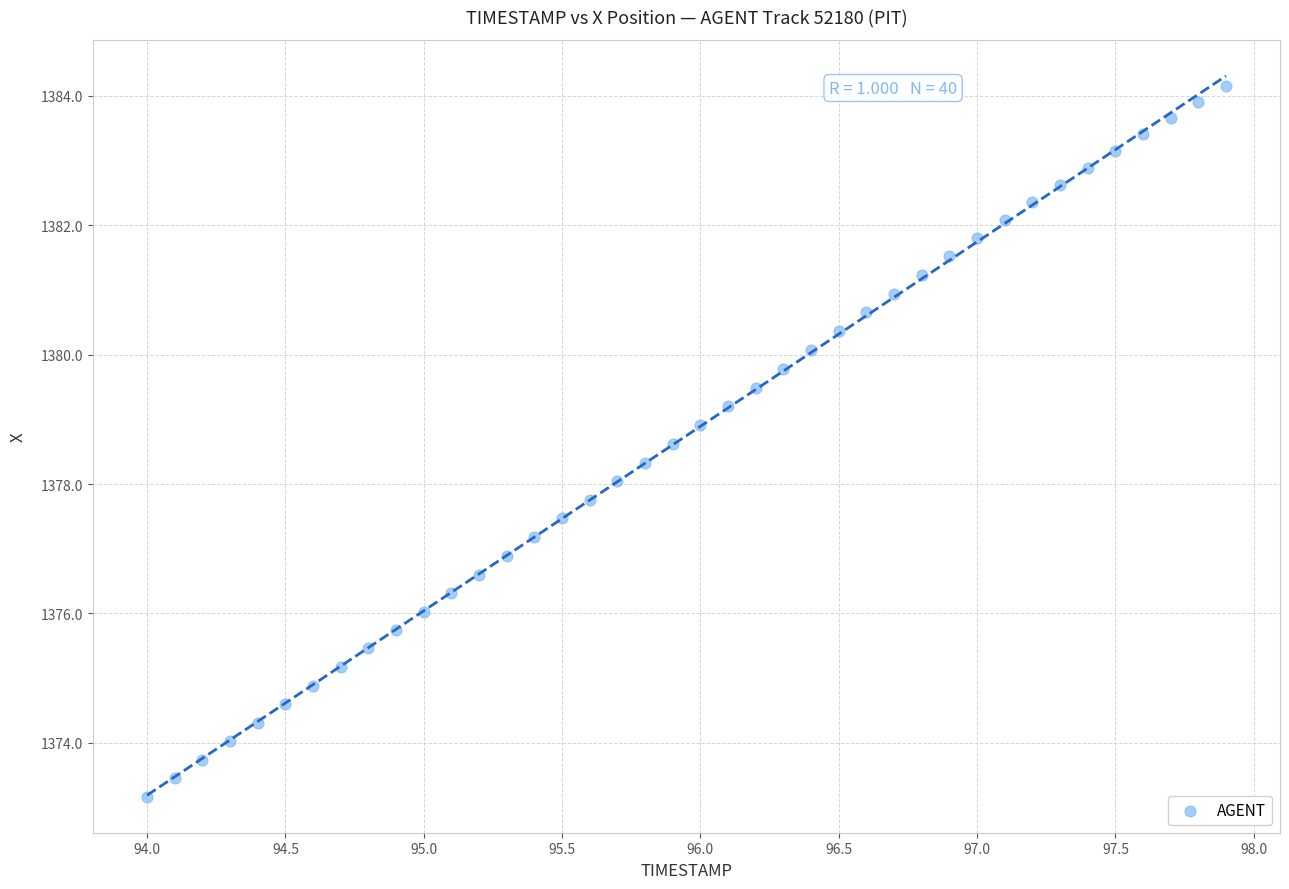

What is the range of X values (max minus min)?

3.9